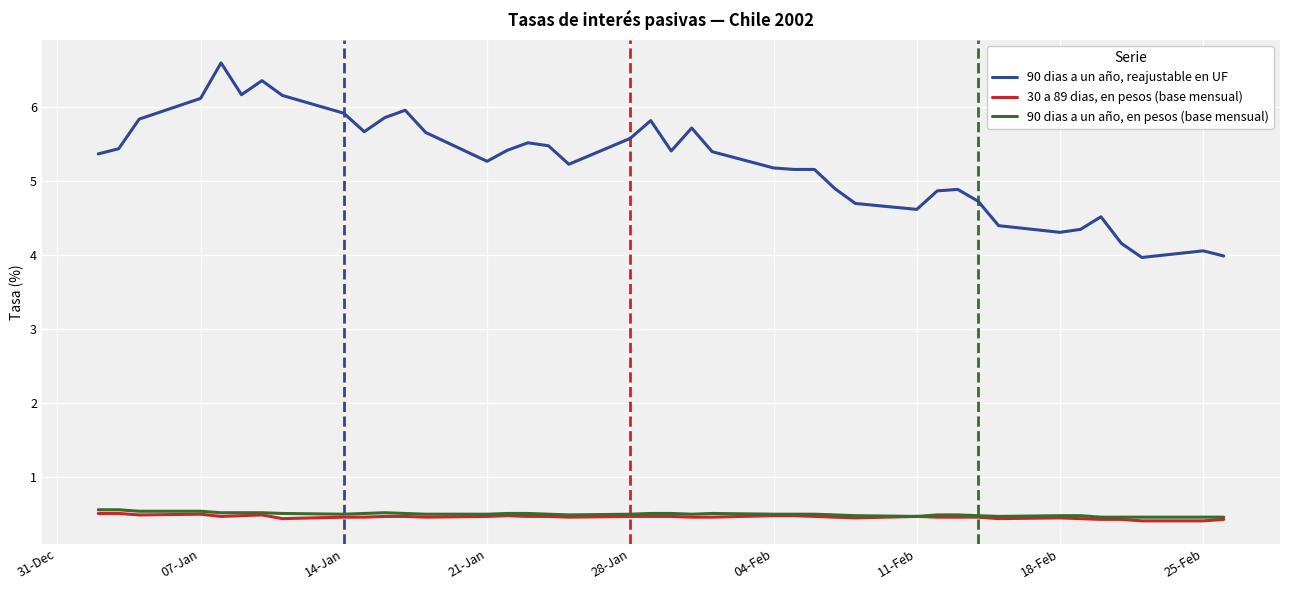

What are all the series names shown in the legend?

90 dias a un año, reajustable en UF, 30 a 89 dias, en pesos (base mensual), 90 dias a un año, en pesos (base mensual)